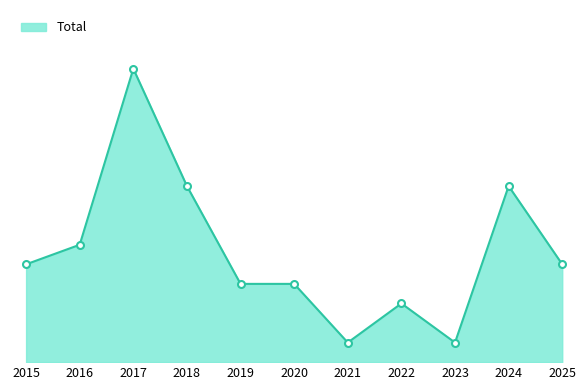

Does the chart have visible grid lines?

No